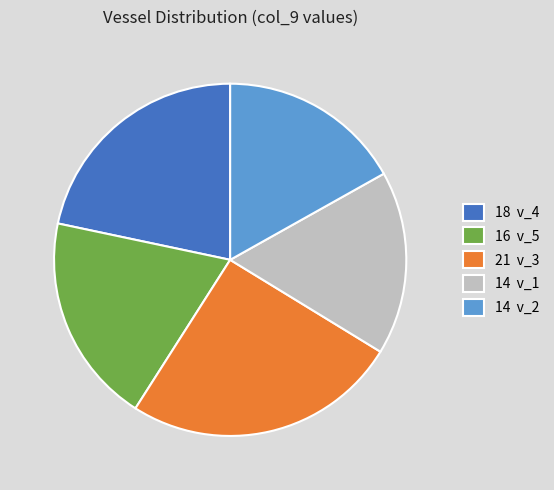

Which has a higher value, 16 v_5 or 14 v_2?

16 v_5